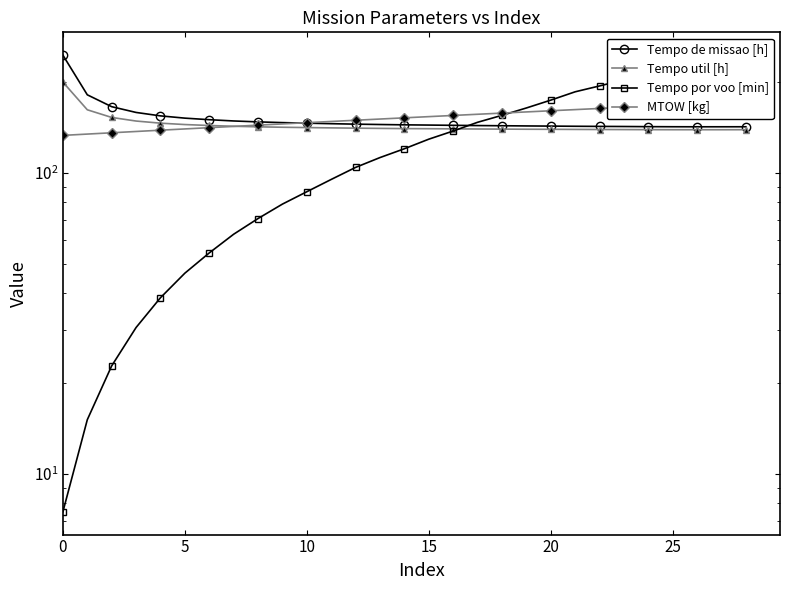

Where is Tempo util [h] nearest to the value 169?

5